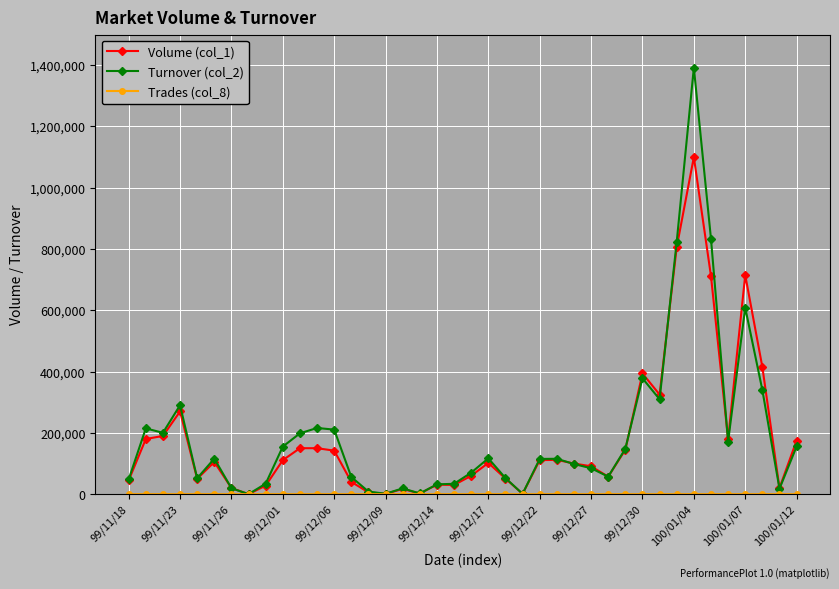

True or false: Volume (col_1) has more than 2 interior local peaks.

True